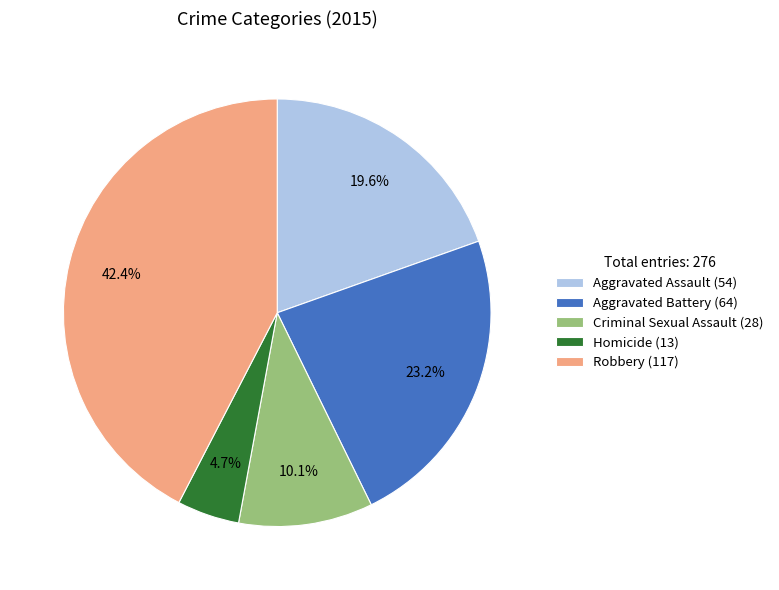

Which has a higher value, Aggravated Assault or Aggravated Battery?

Aggravated Battery